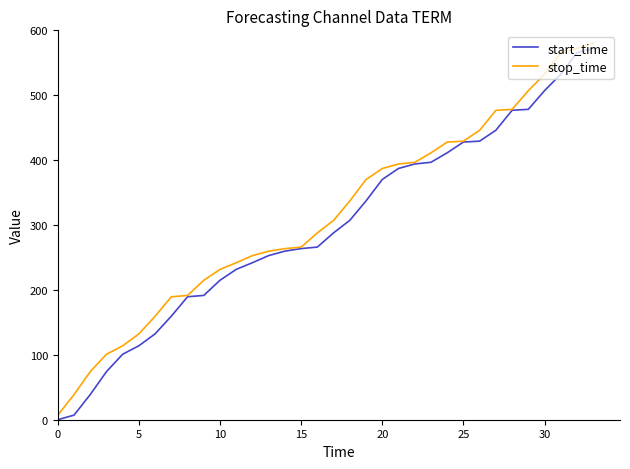

How many lines are shown in the chart?

2